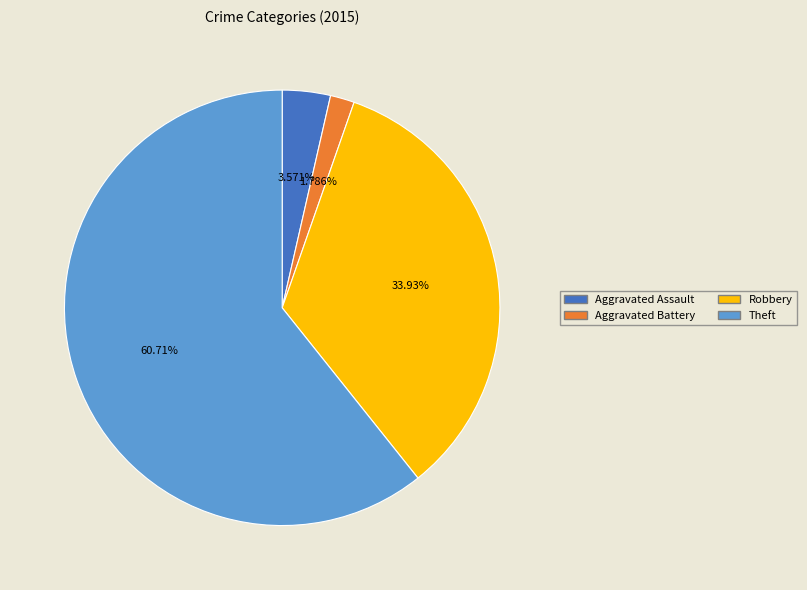

Combined, what portion of the pie is Robbery and Aggravated Assault?

37.5%